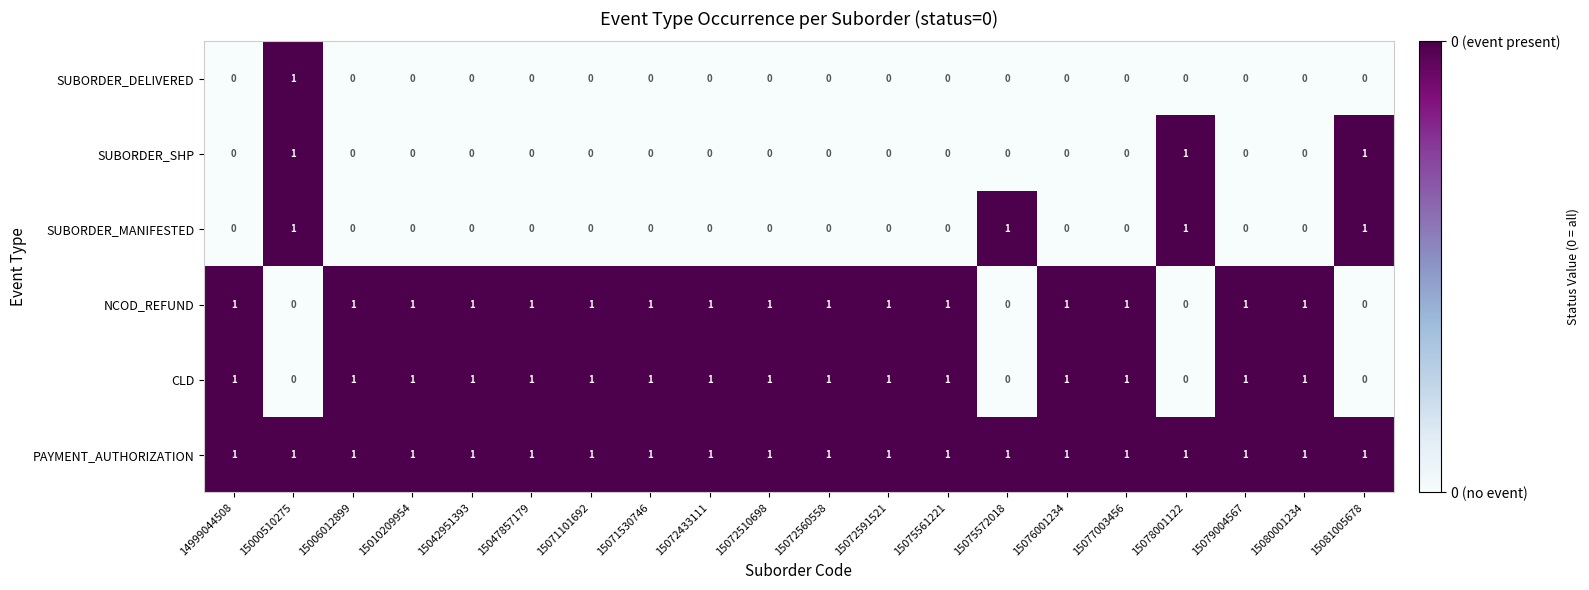

Is it true that PAYMENT_AUTHORIZATION equals 1 at 15071101692?

True